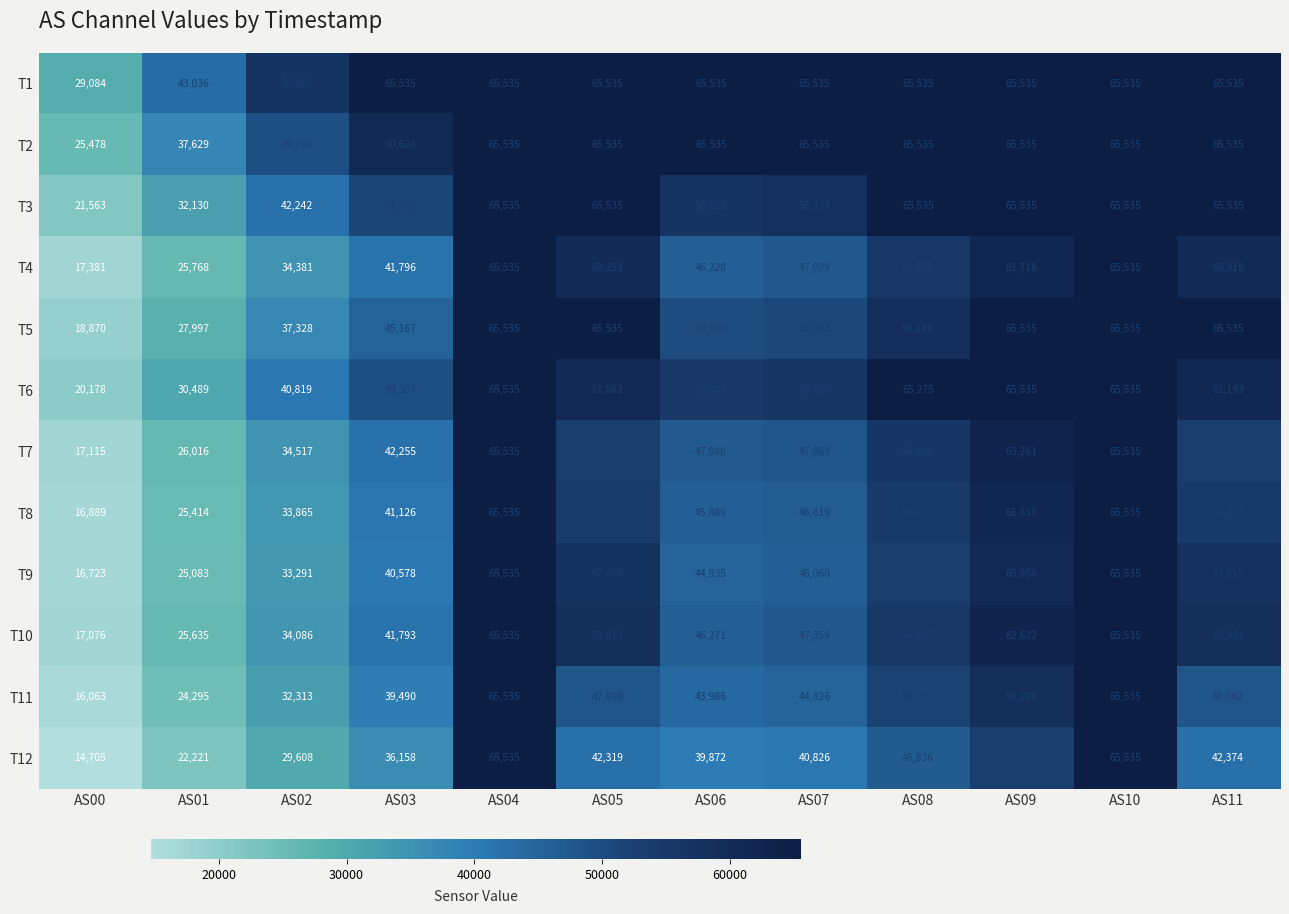

Which series has the largest range (max minus min)?

T12